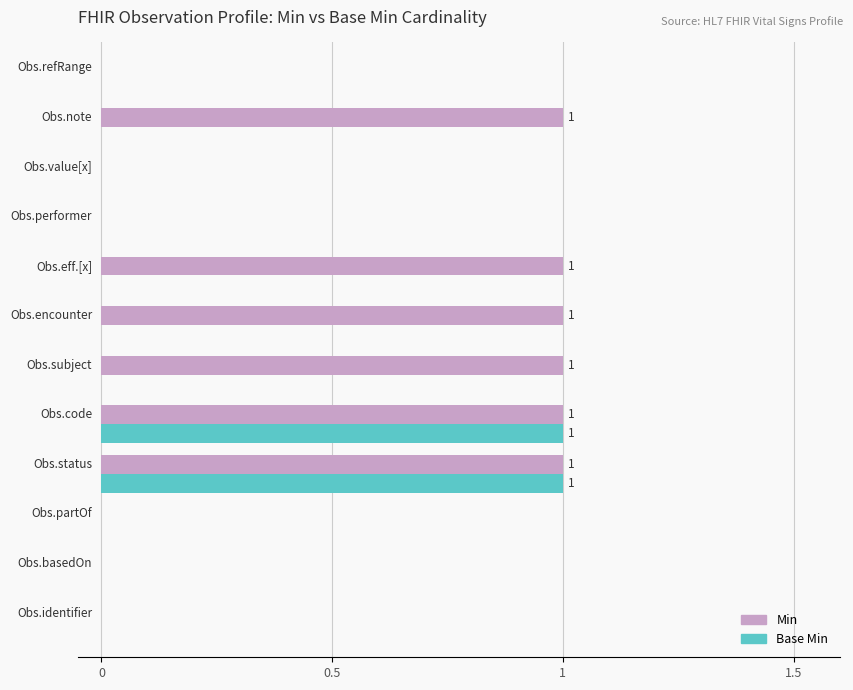

Which series has the largest total across all categories?

Min